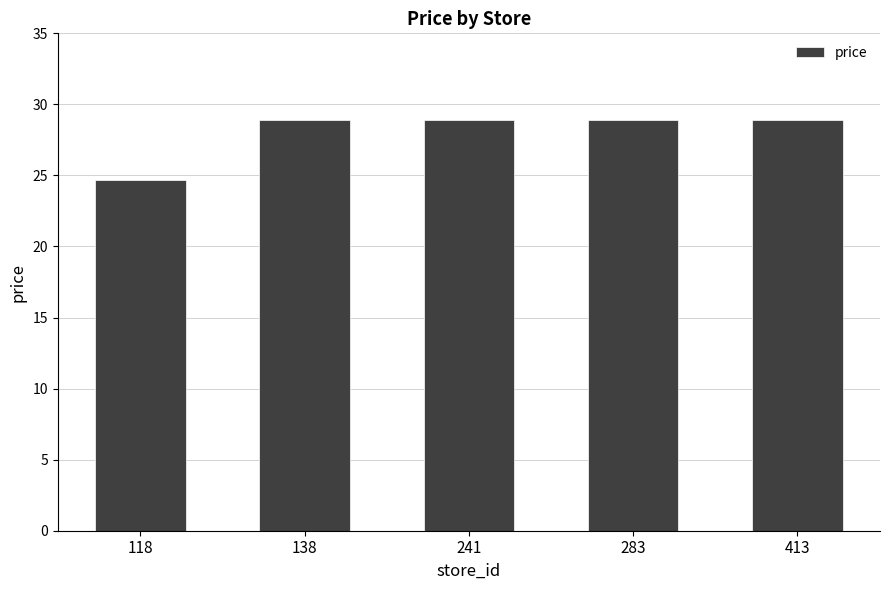

The chart shows a value of 28.9 at 413. True or false?

True